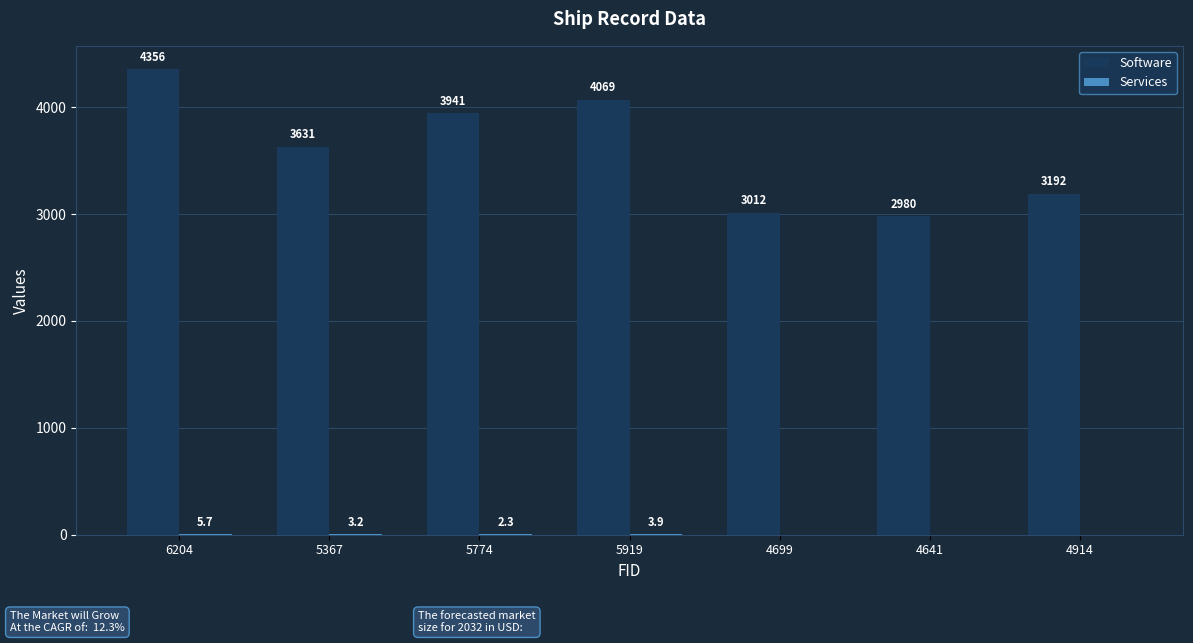

True or false: Software has a value of 5255.1 at 4641.

False